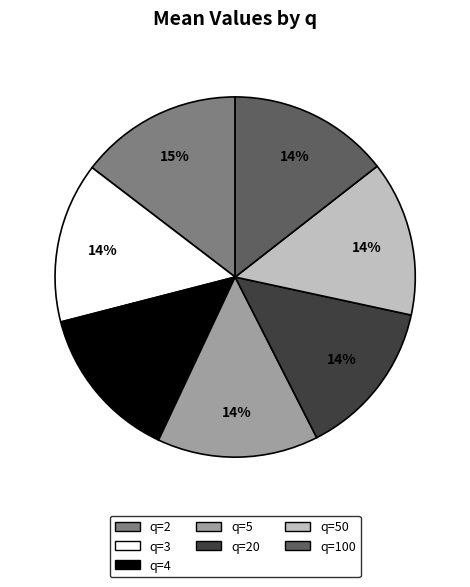

Combined, do q=4 and q=2 account for over 50%?

No